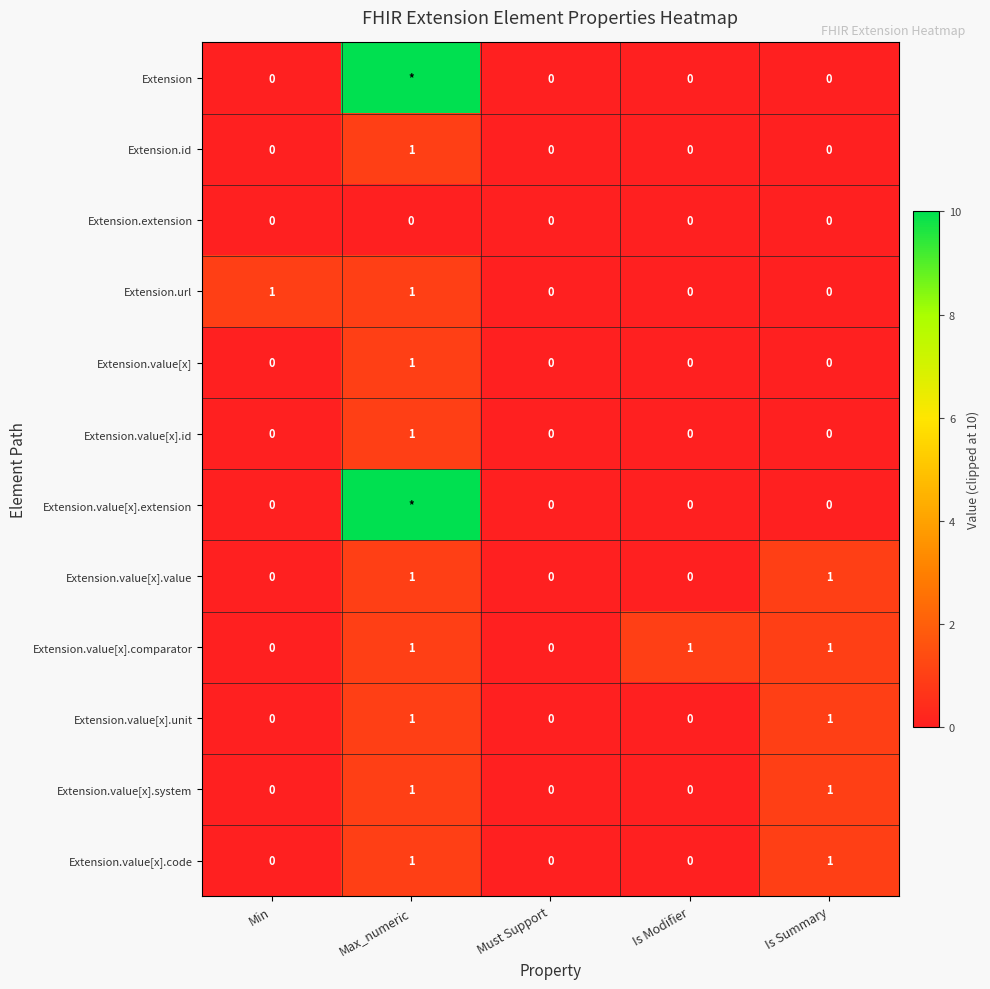

True or false: Extension.value[x].unit has a value of 0 at Min.

True